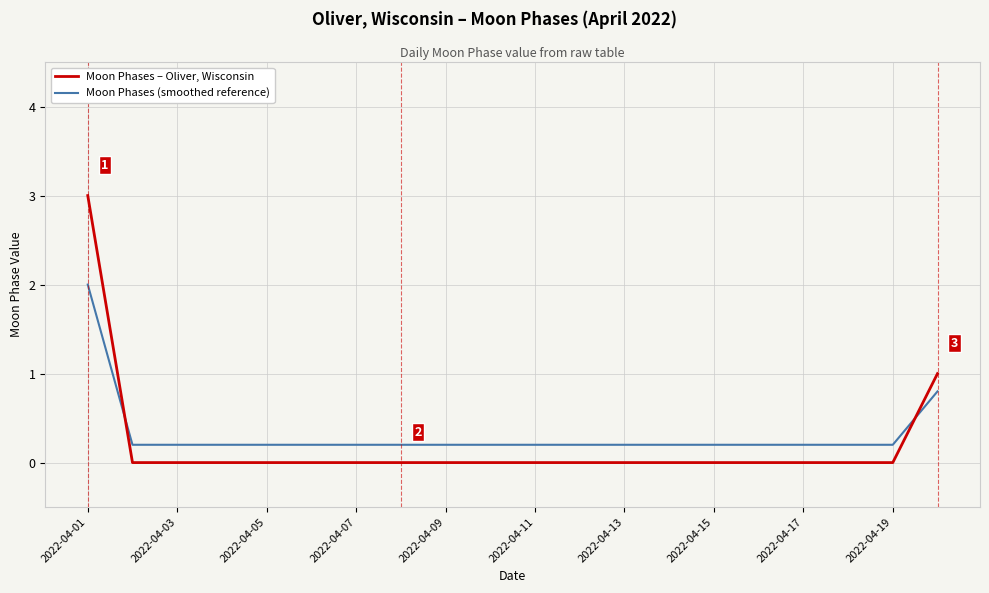

Does the chart display data point markers on the line(s)?

No